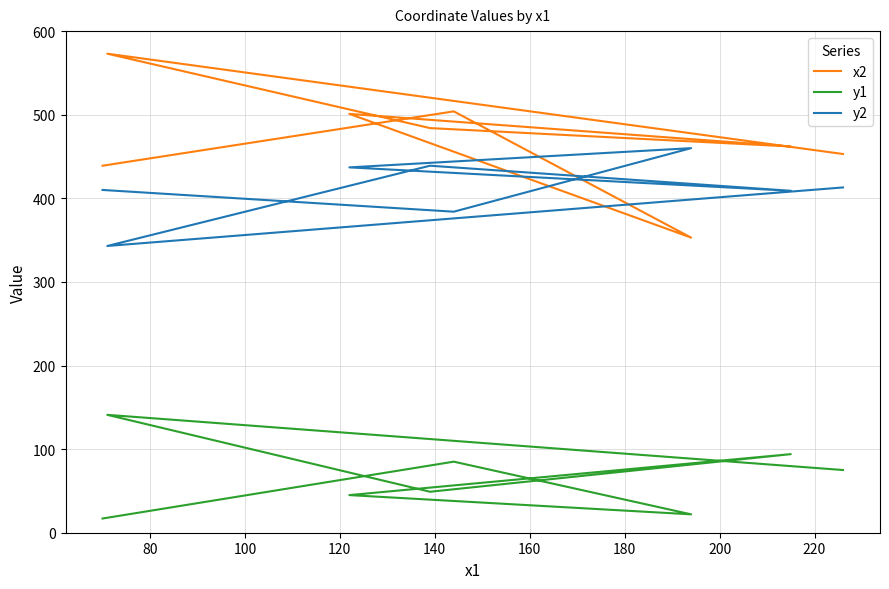

What is the difference between the maximum and minimum values in the x2 series?

220